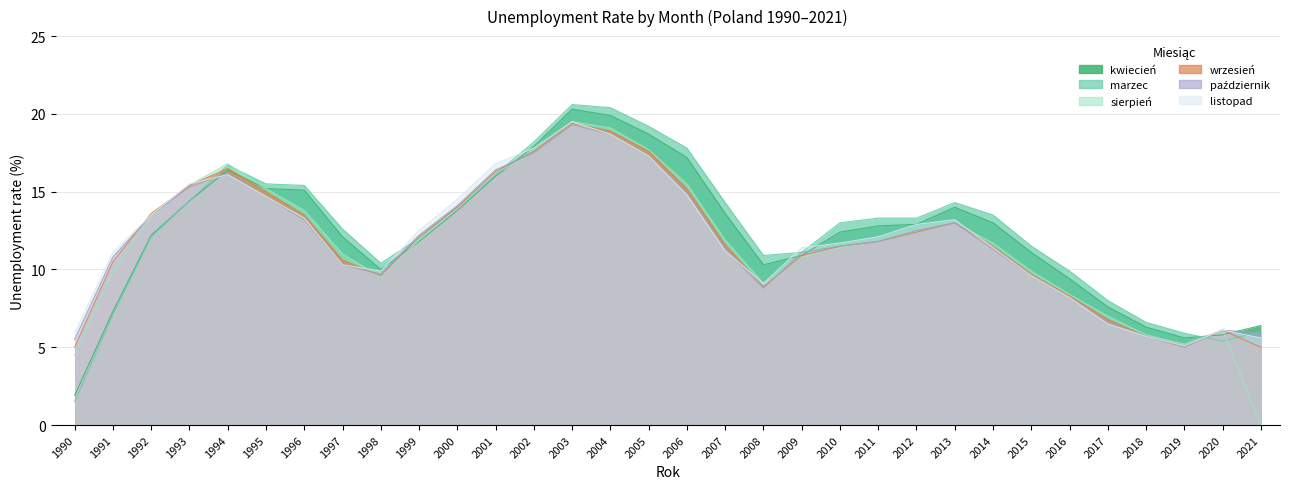

What are all the series names shown in the legend?

kwiecień, marzec, sierpień, wrzesień, październik, listopad